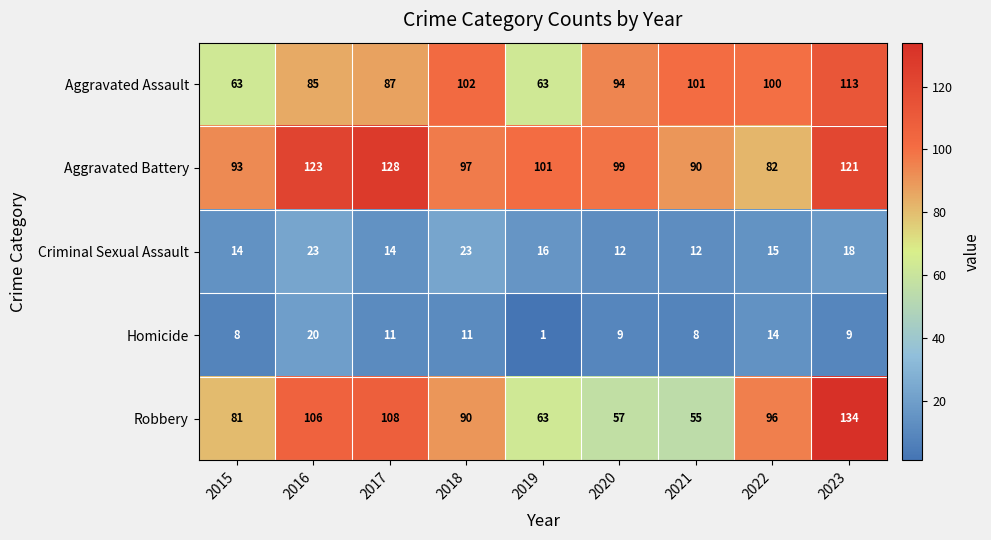

What is the sum of the Homicide values at 2015 and 2023?

17